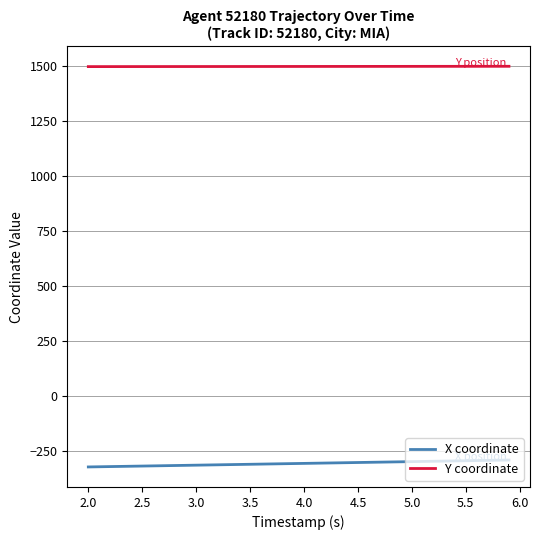

List the series in order of their overall mean, highest first.

Y coordinate, X coordinate